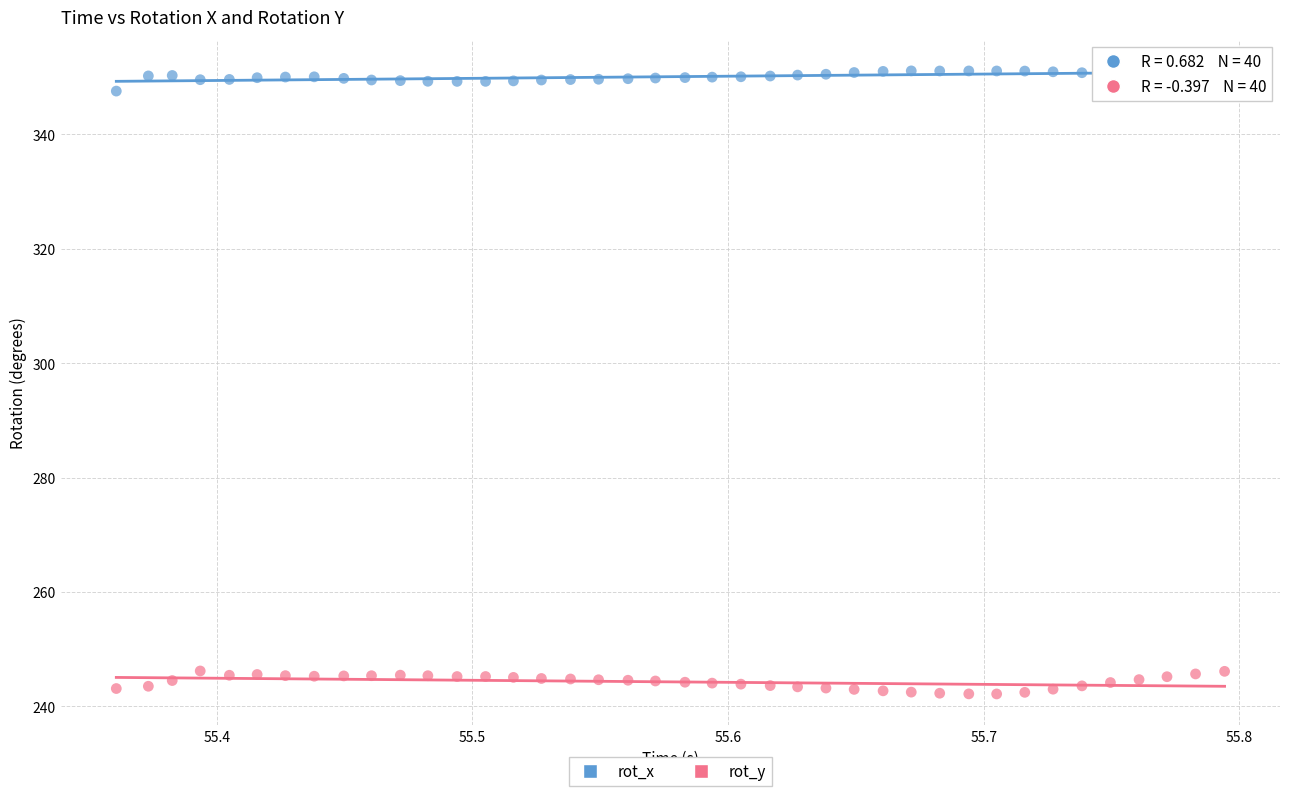

Which series reaches the maximum Y coordinate?

rot_x